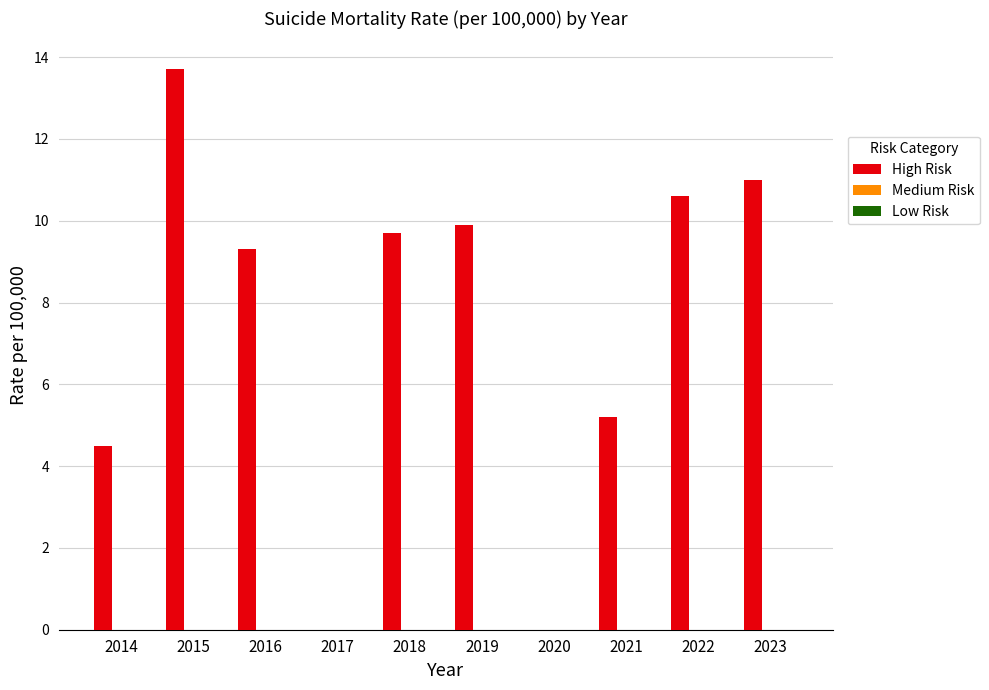

How many categories are shown in the chart?

10